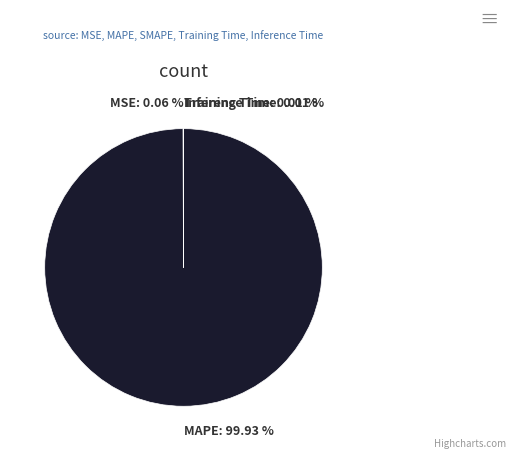

Is there a majority slice in this chart?

Yes